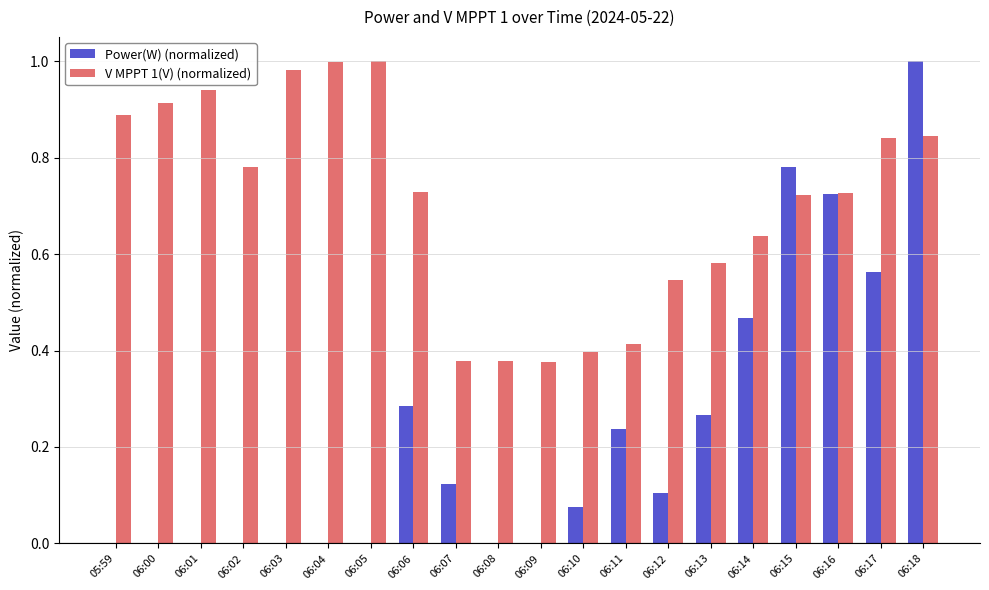

Which series changed the most between 06:00 and 06:08?

V MPPT 1(V) (normalized)